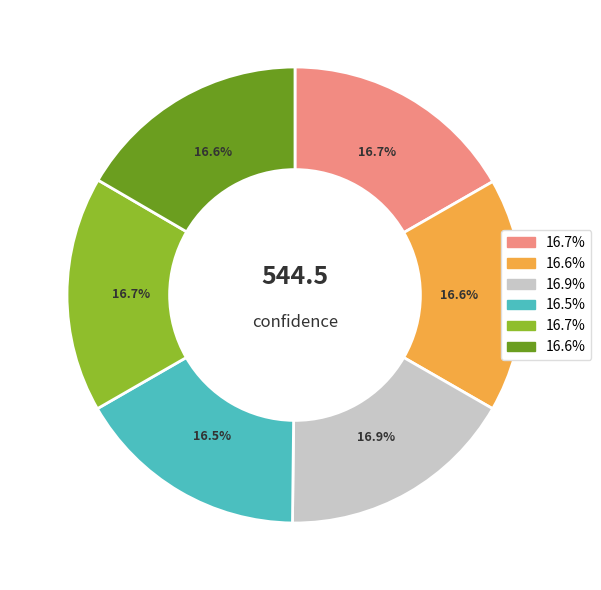

Does any single category account for the majority?

No